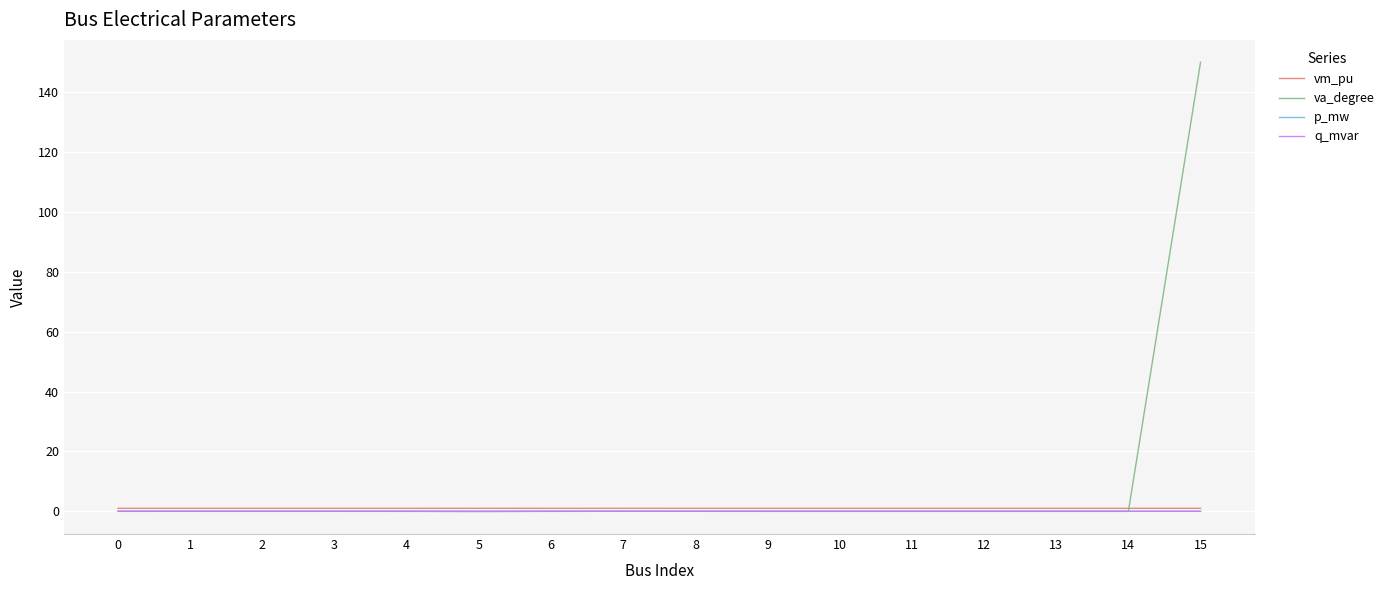

Which series has the widest spread of values?

va_degree